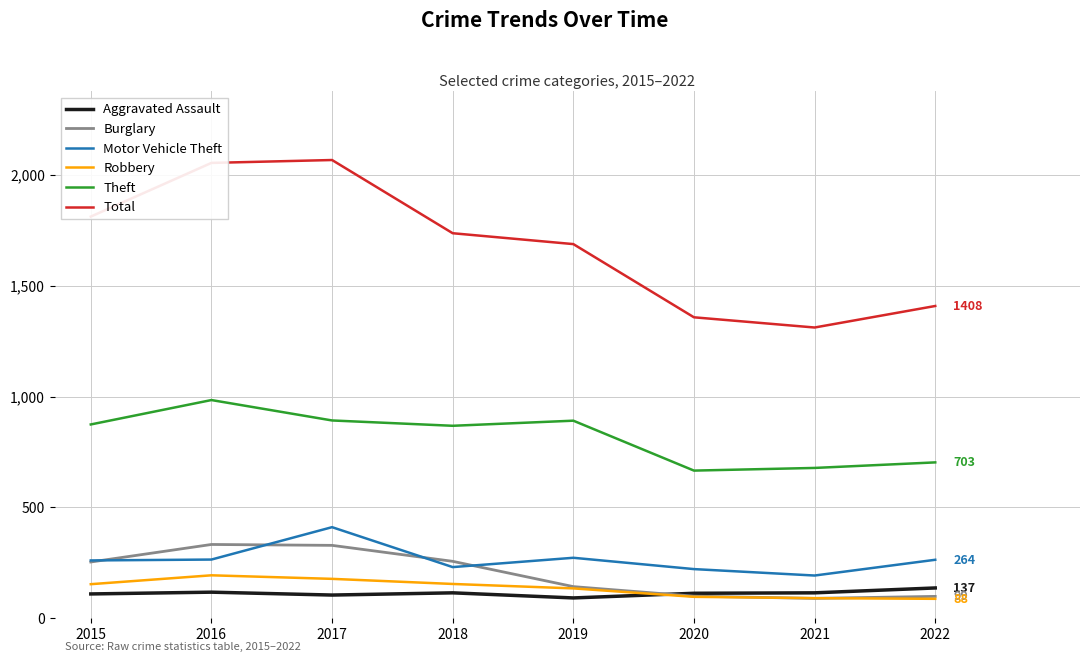

True or false: Robbery and Theft intersect in this chart.

False